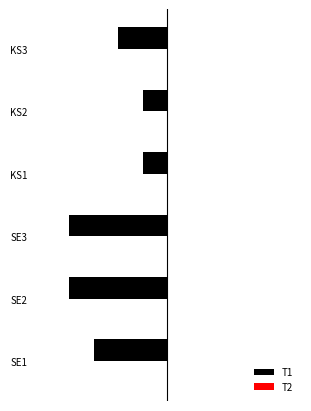

Does the chart contain stacked bars?

No